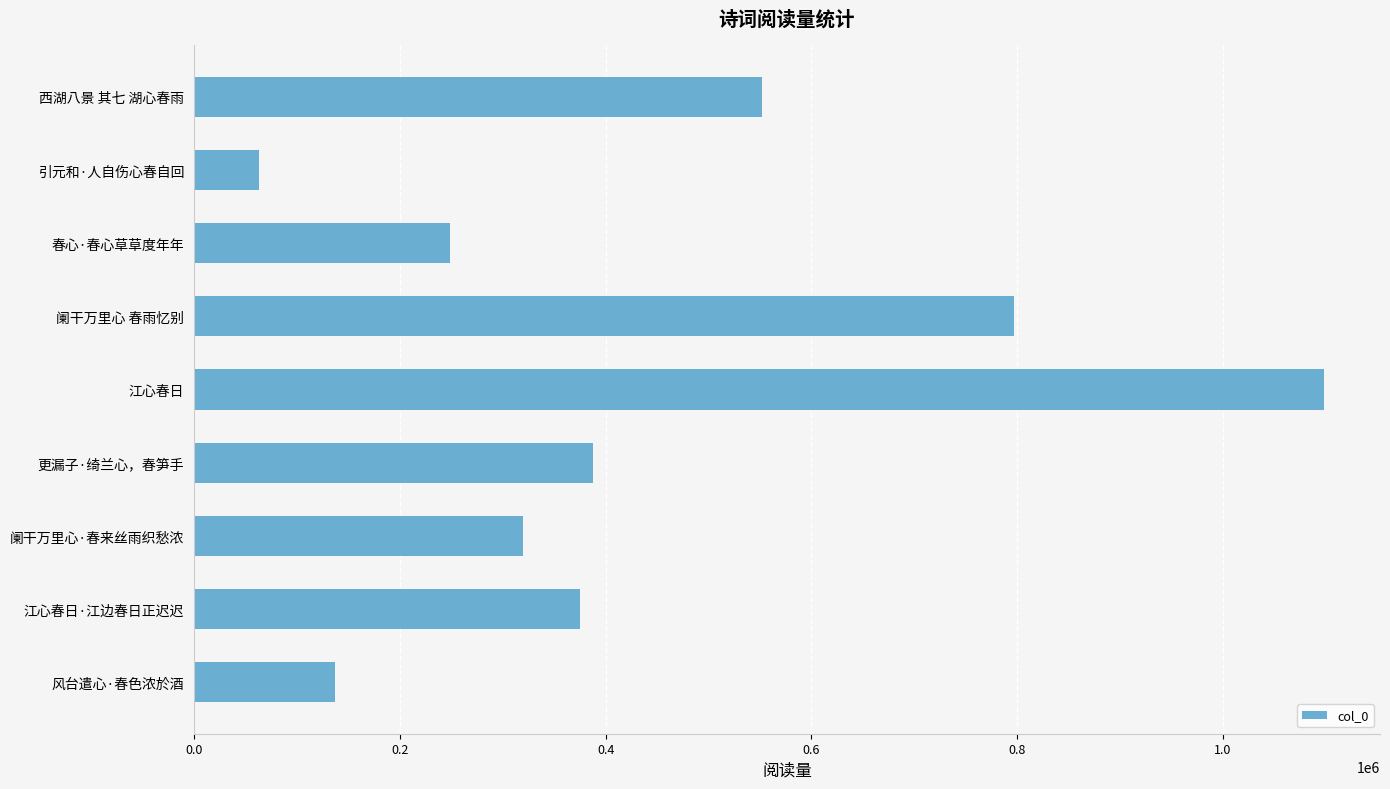

Read the value at 更漏子·绮兰心，春笋手.

387755